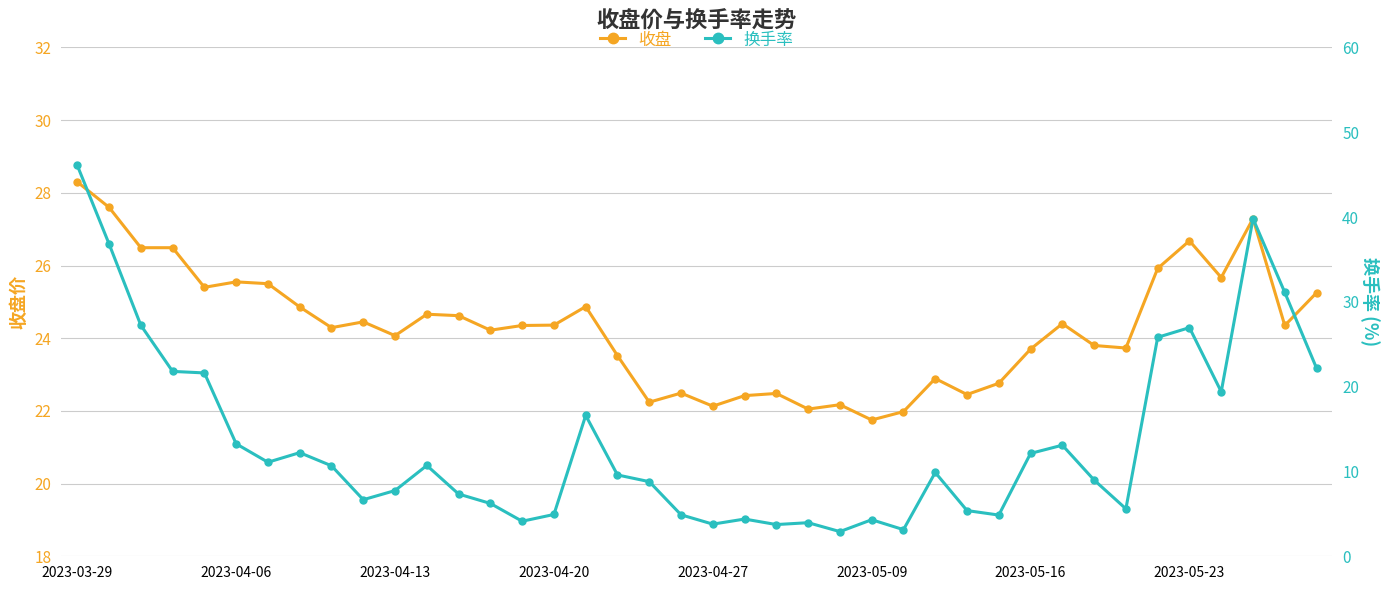

True or false: 收盘 has more than 2 points higher than both neighbors.

True